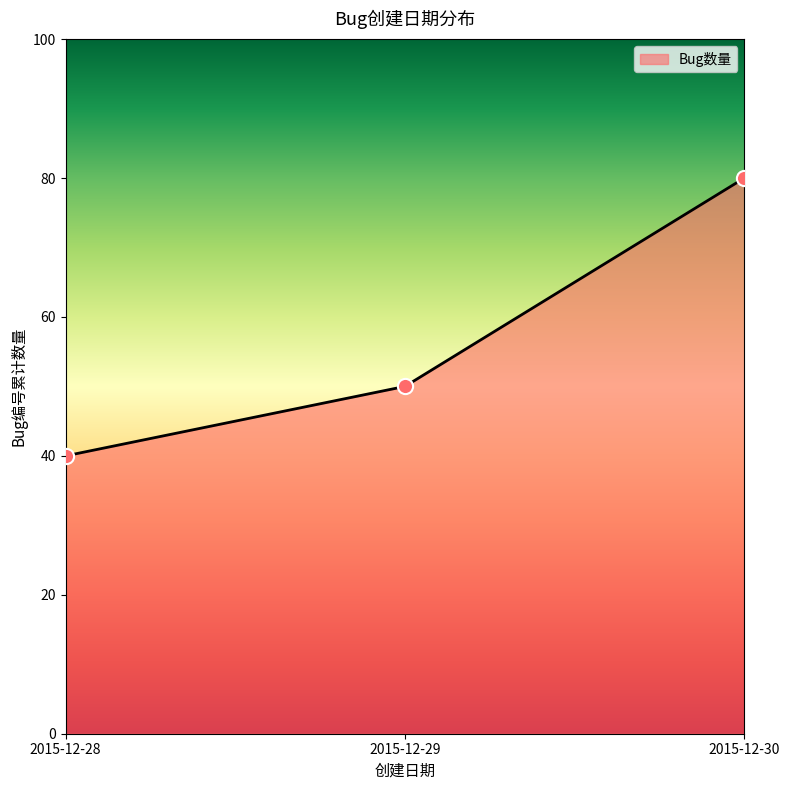

Approximately how many times larger is the value at 2015-12-28 compared to 2015-12-30?

0.5